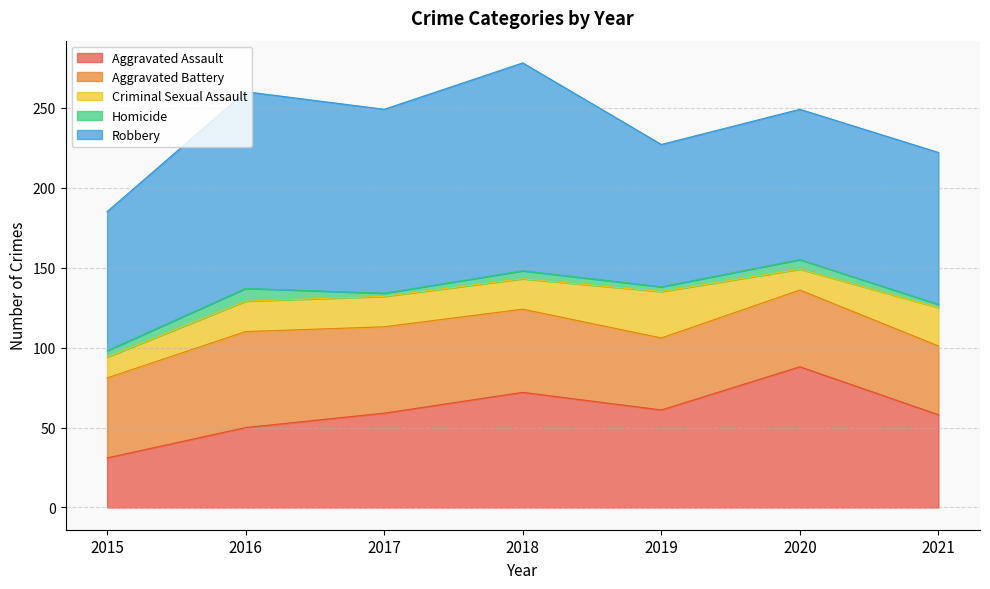

Which series has the largest total across all categories?

Robbery